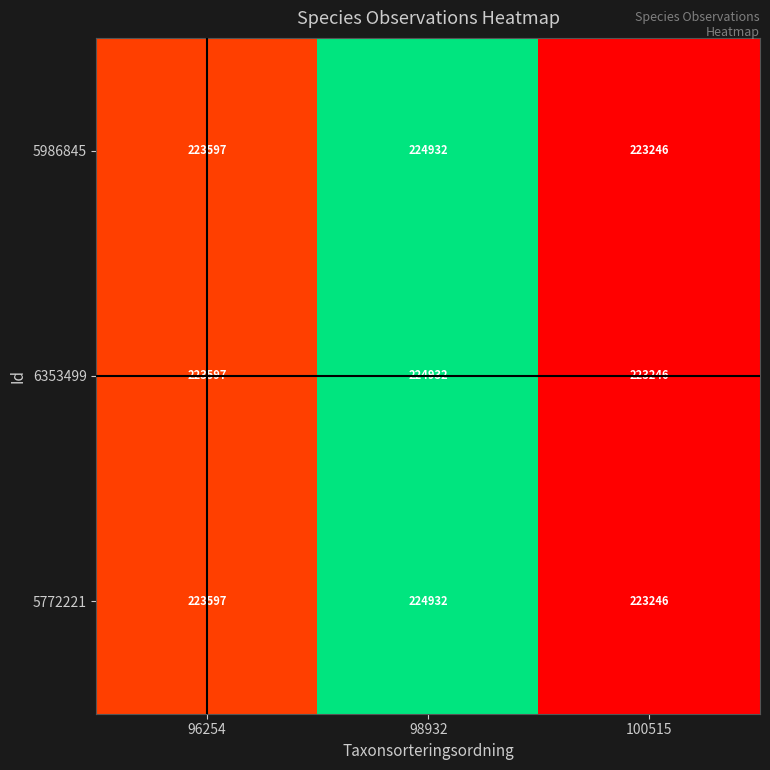

What is the approximate value of 6353499 at 96254?

223597